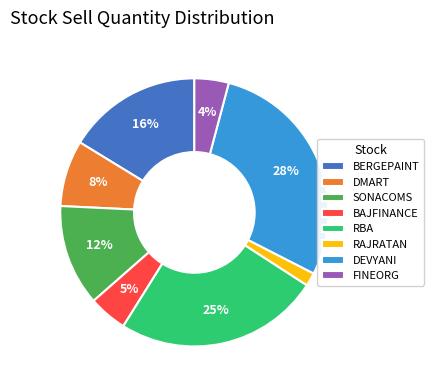

How many slices are in this pie chart?

8